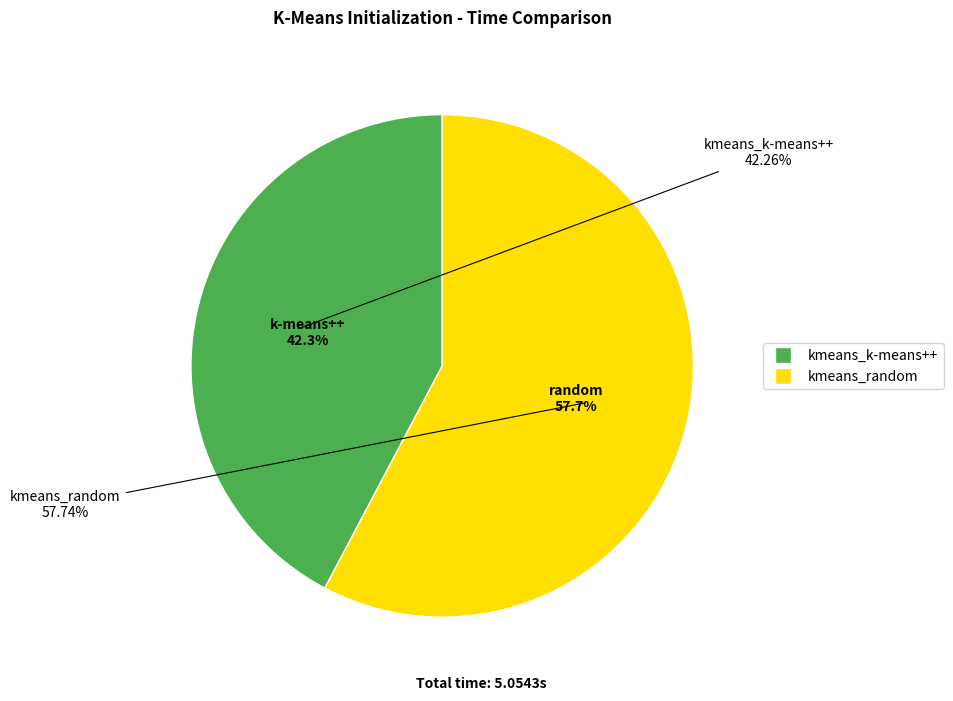

What is the largest slice in the pie chart?

kmeans_random